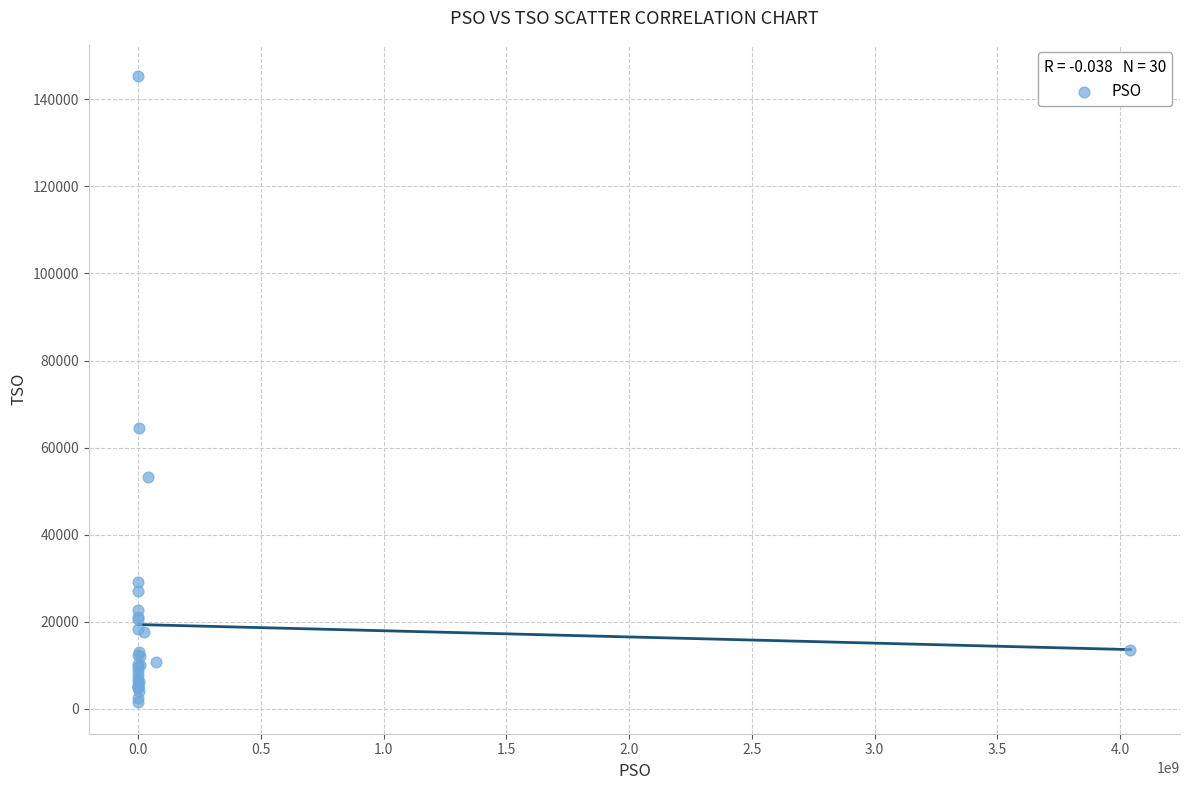

What Y value in the scatter plot is closest to 73389?

64423.7